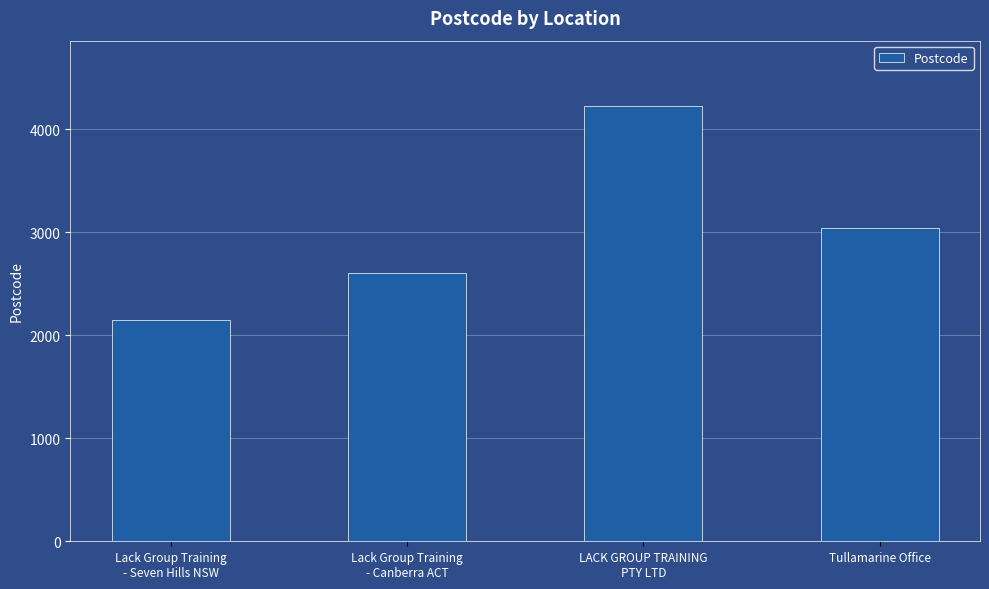

At which category does the chart reach its peak across all series?

LACK GROUP TRAINING
PTY LTD